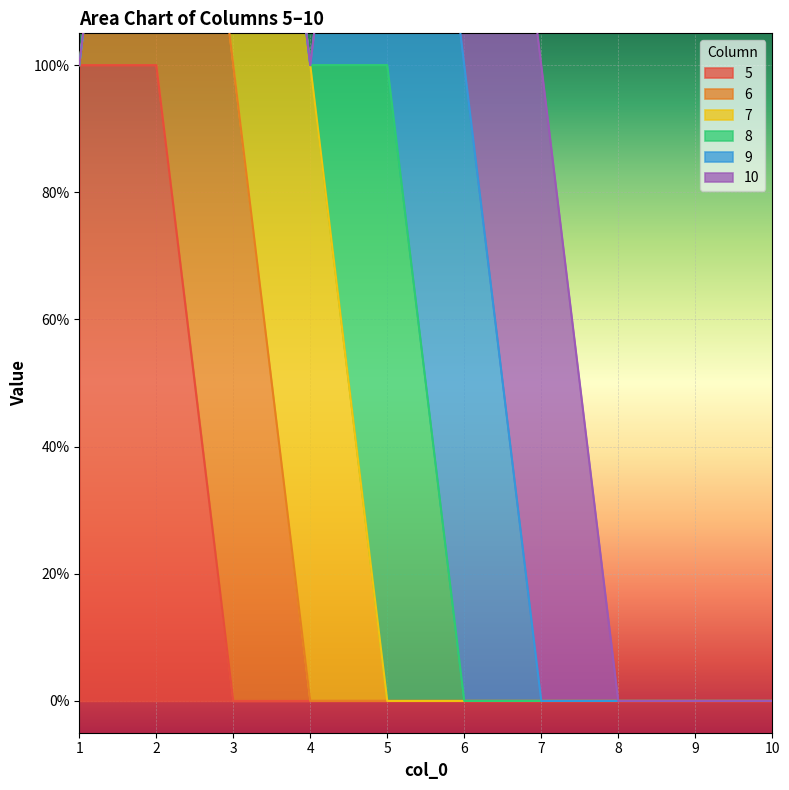

Which category has the lowest value in the 5 series?

3